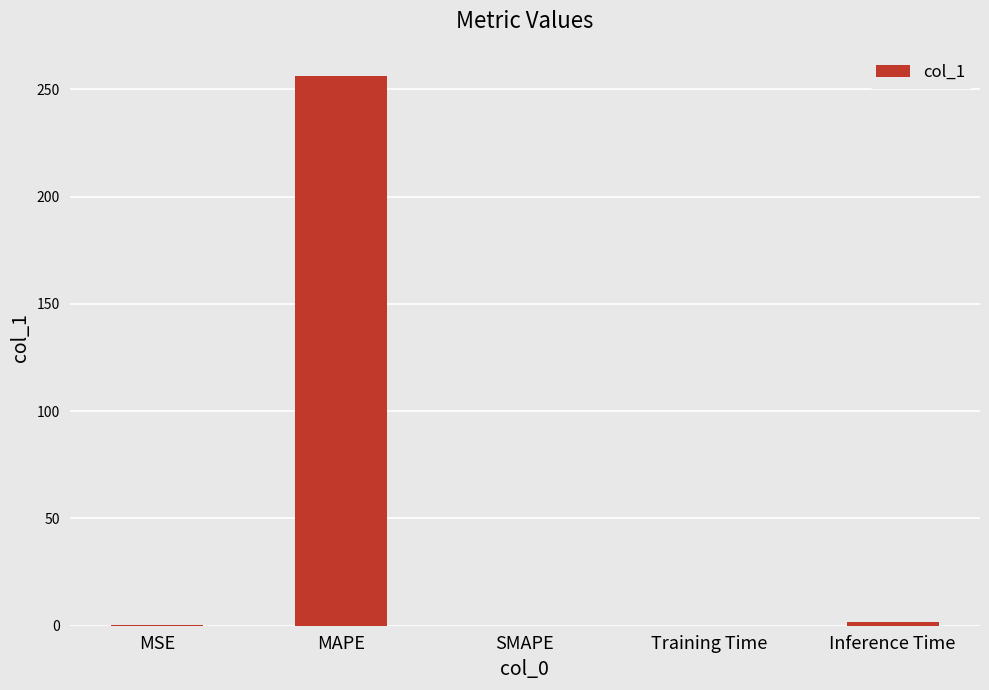

Between Inference Time and MAPE, which is larger?

MAPE